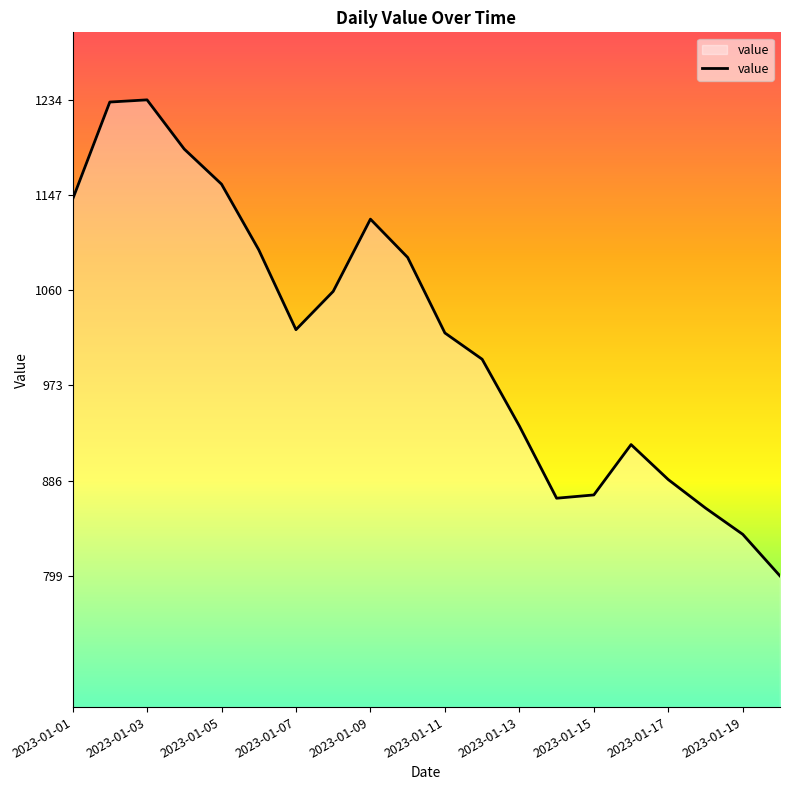

What is the difference between the maximum and minimum values?

435